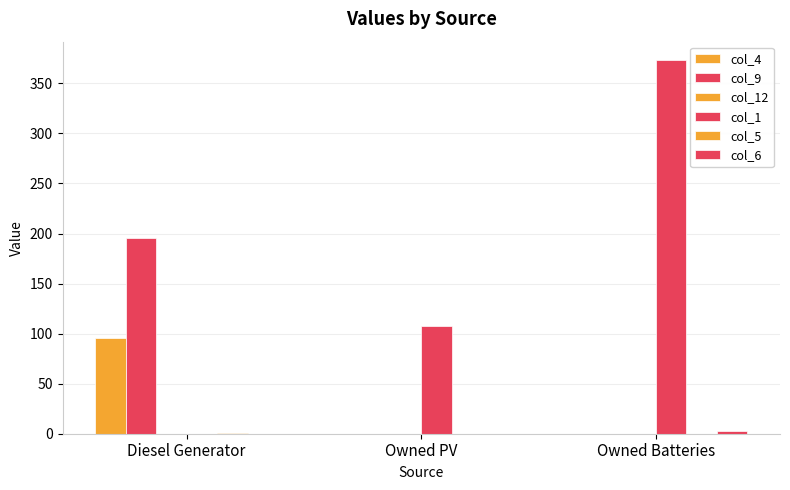

Rank the series by their maximum value, from lowest to highest.

col_12, col_5, col_6, col_4, col_9, col_1